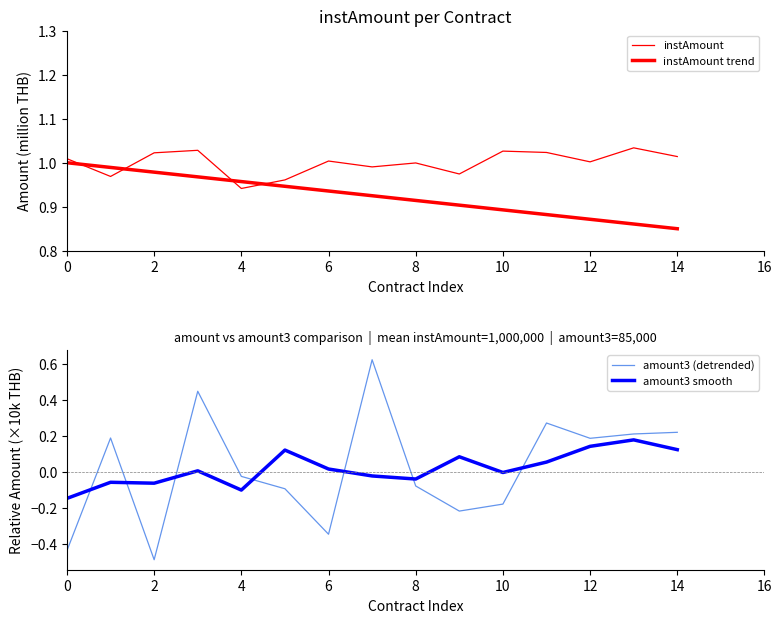

True or false: instAmount trend and amount3 smooth cross at least once.

False